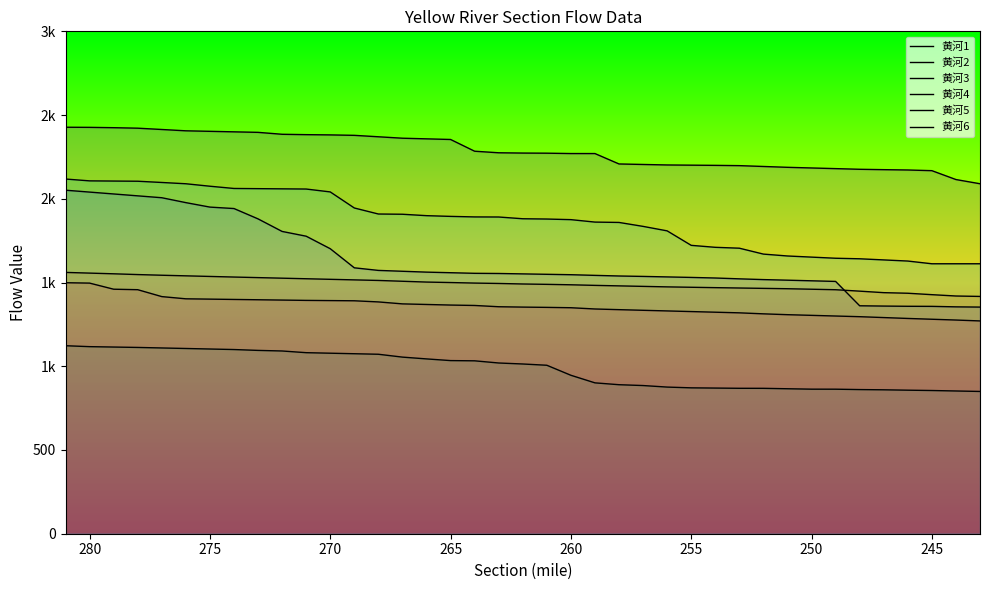

True or false: 黄河3 has more than 0 interior local peaks.

False